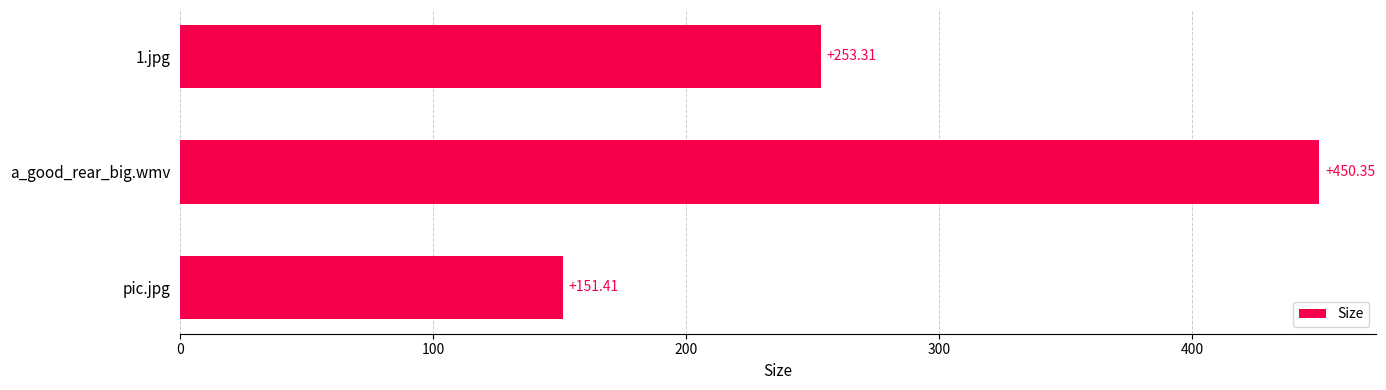

Approximately how many times larger is the value at a_good_rear_big.wmv compared to 1.jpg?

1.8